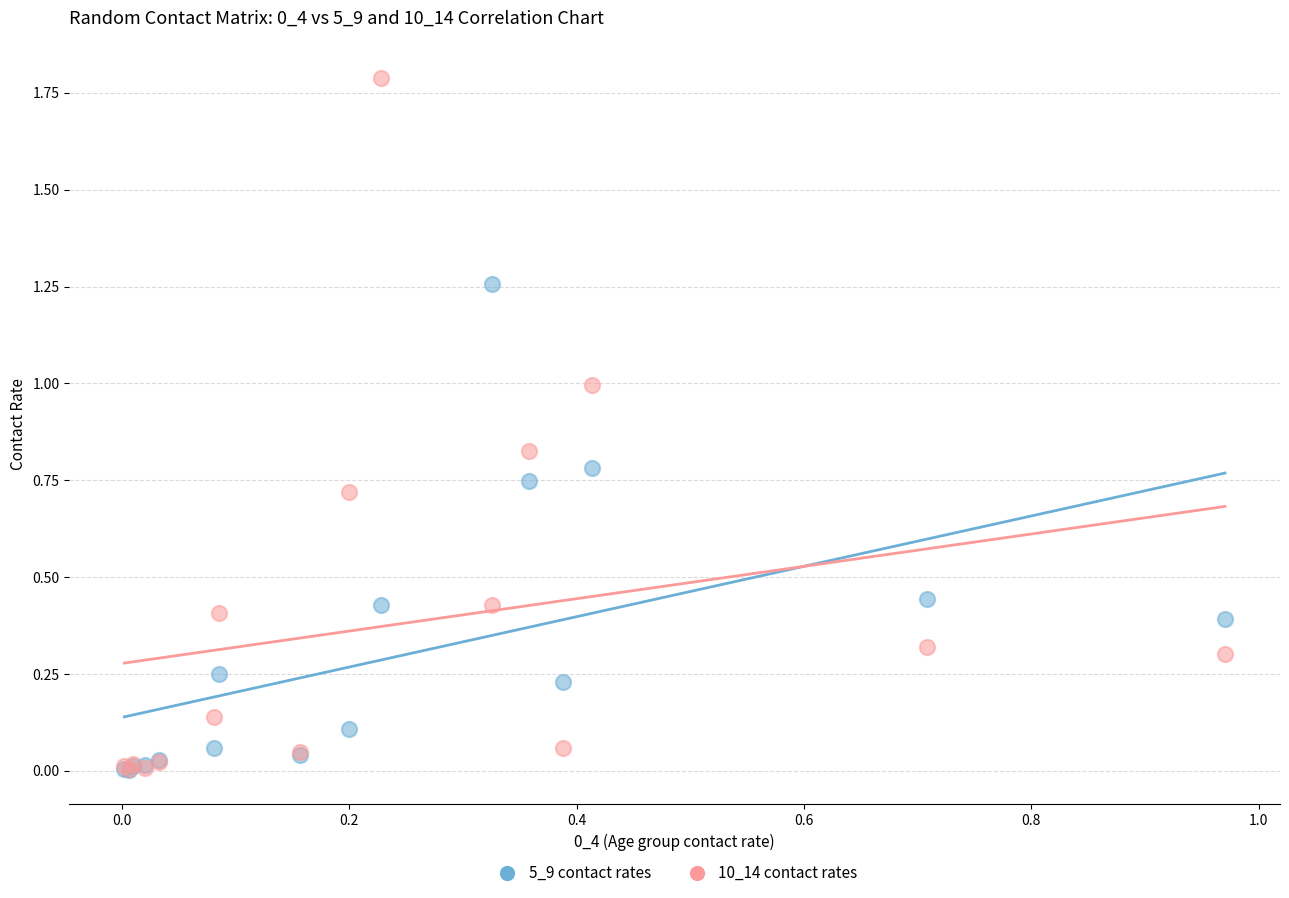

What are all the series names shown in the legend?

5_9 contact rates, 10_14 contact rates